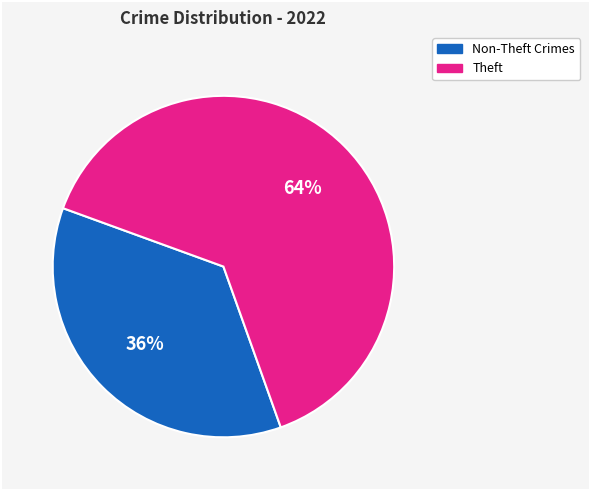

Which slice is the smallest?

Non-Theft Crimes